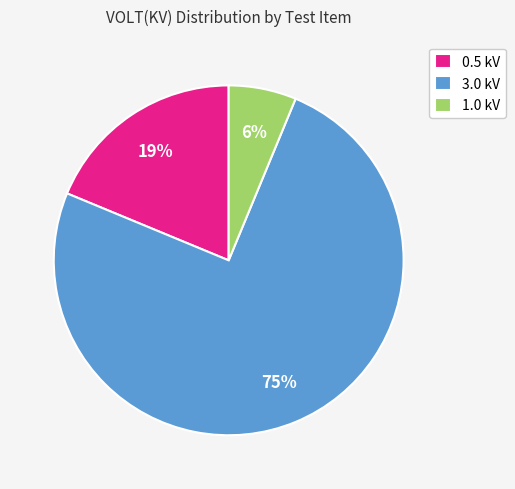

To the nearest percent, what is the difference between the largest and smallest slice percentages?

69%